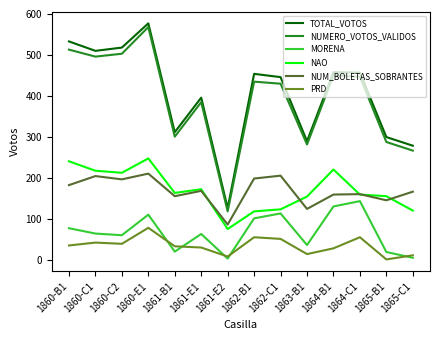

What is the approximate value of PRD at 1864-C1?

56